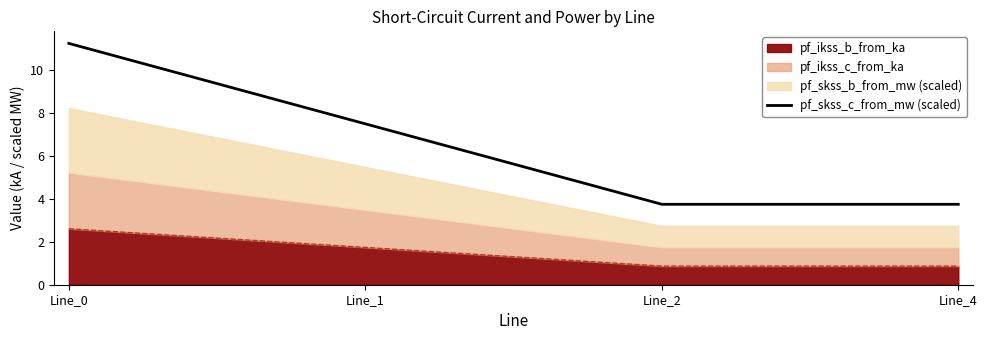

Does the chart display data point markers on the line(s)?

No